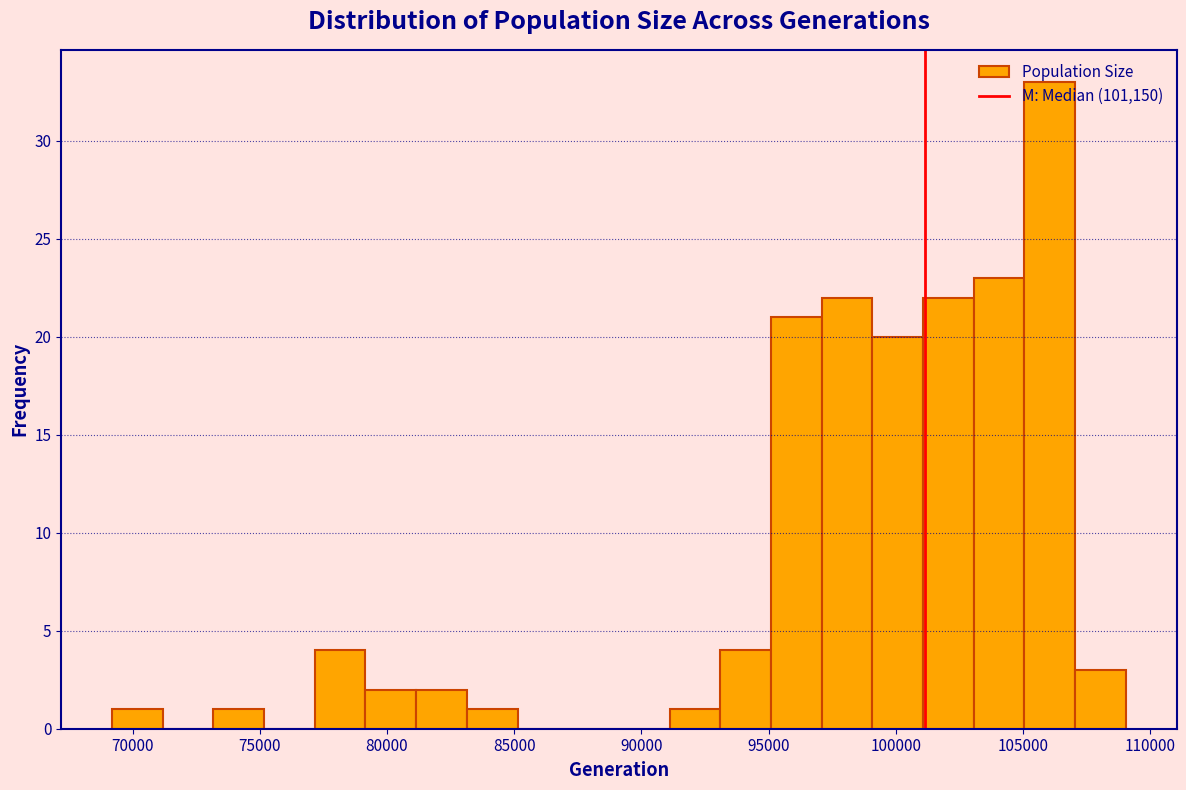

Read against the x-axis, roughly where is the centre of the tallest bar?

106000